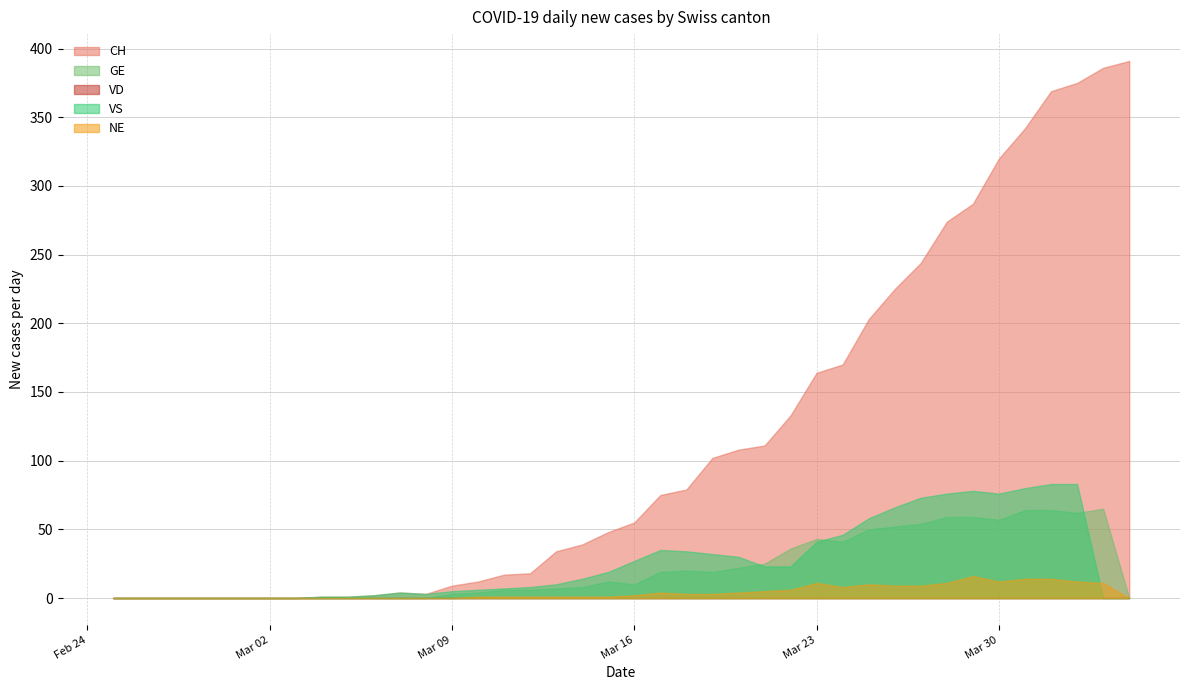

What is the value of the GE point at the 30th from the left?

50